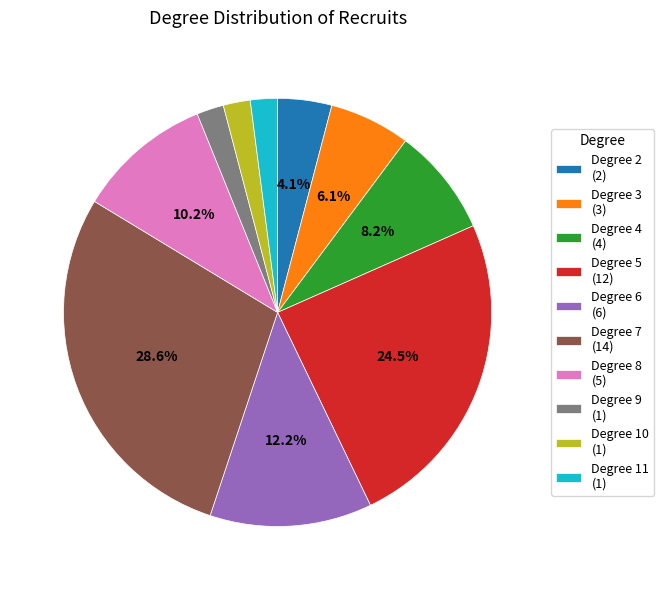

How many segments does this pie chart have?

10